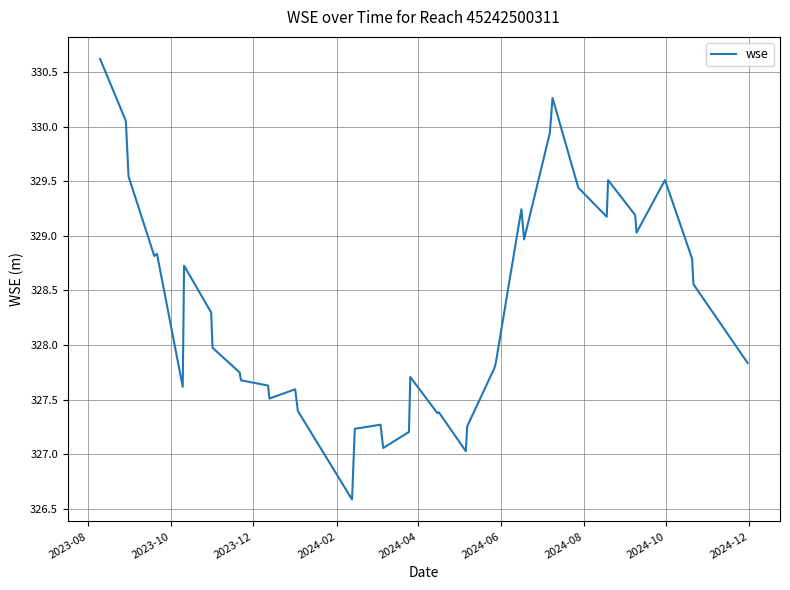

What is the greatest value displayed?

330.6